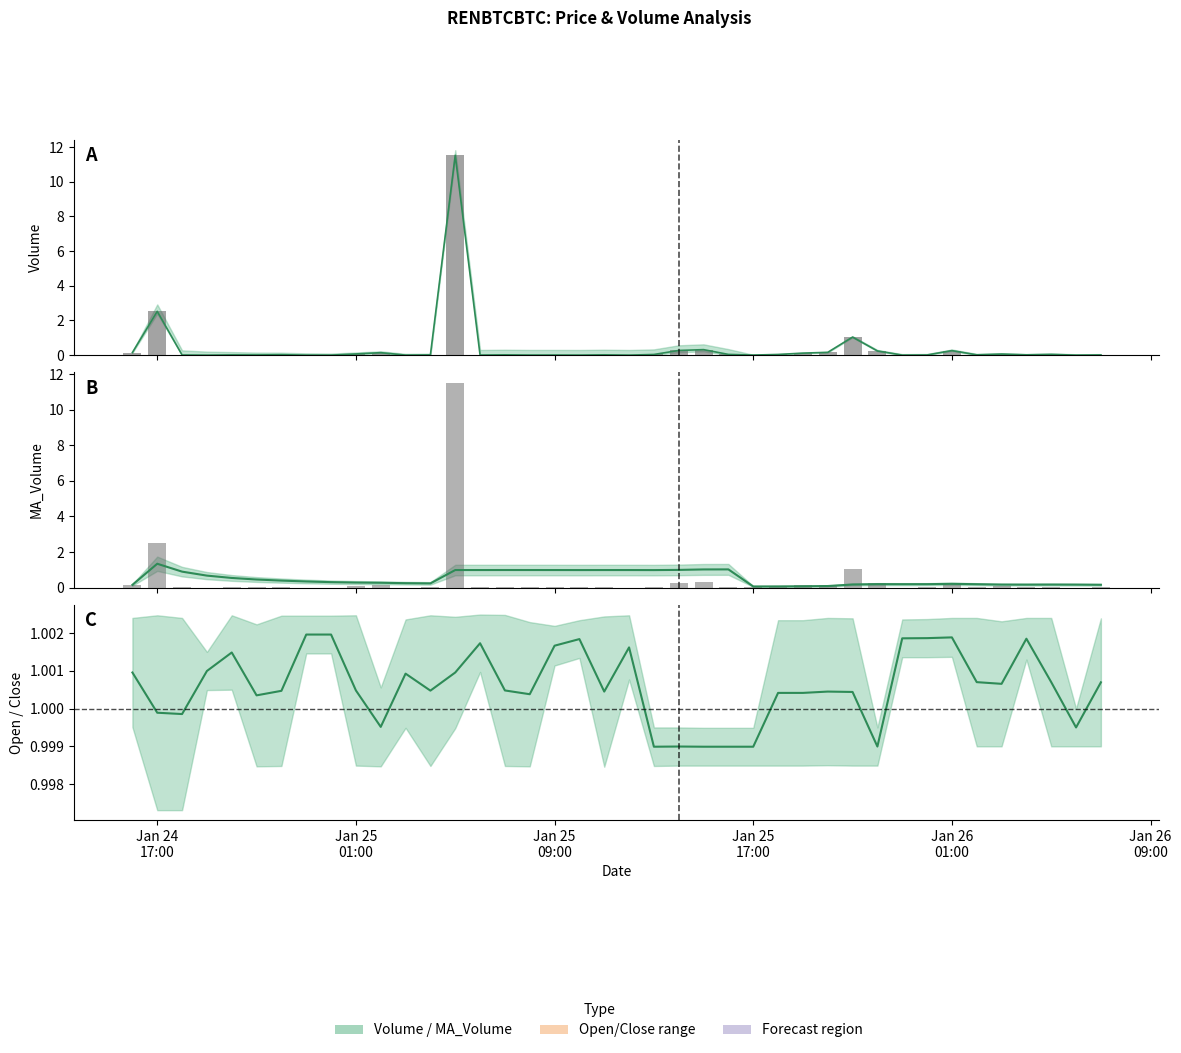

Between 2021-01-25 14:00:00 and 2021-01-25 17:00:00, which series saw the biggest shift?

MA_Volume